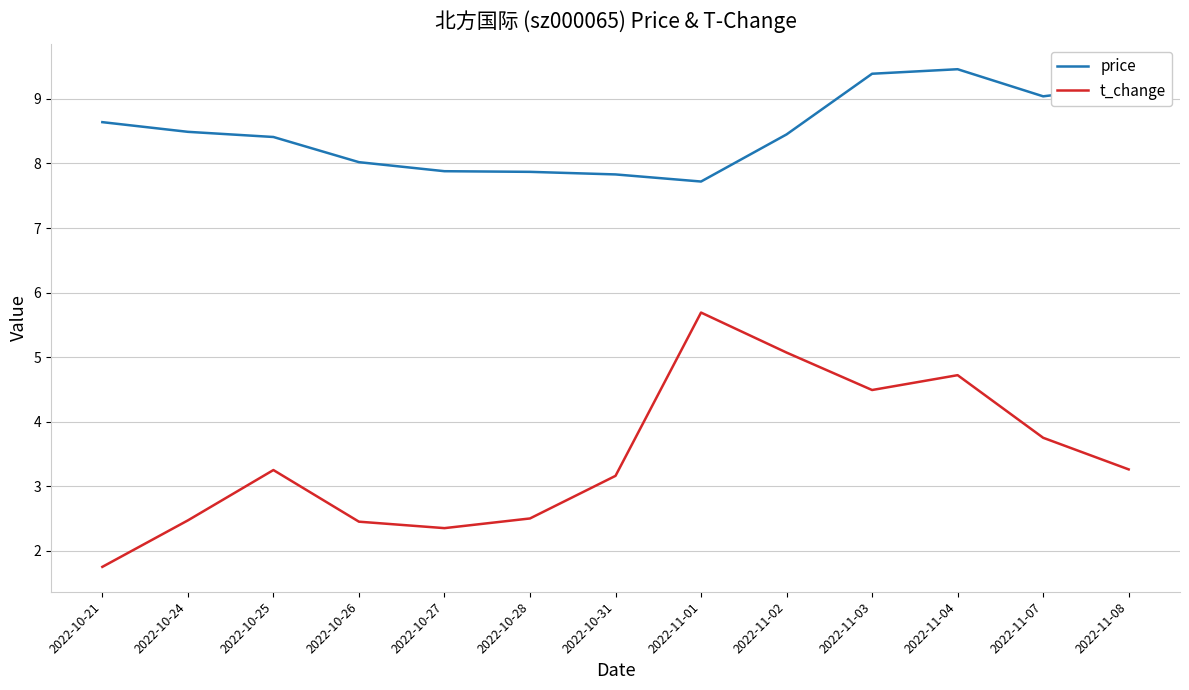

True or false: price and t_change intersect in this chart.

False